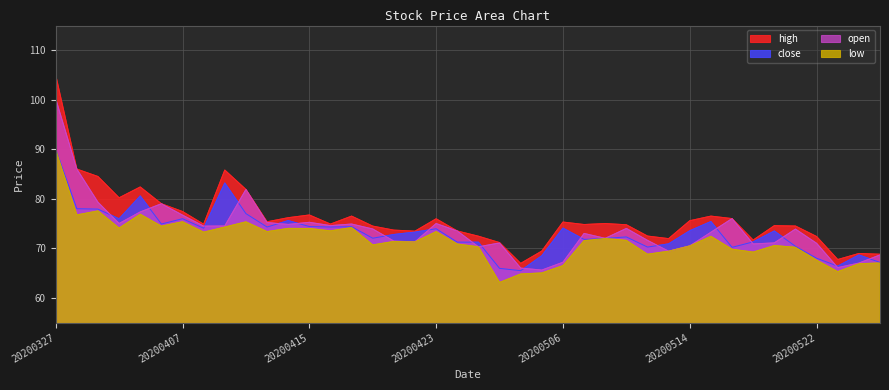

Between 20200415 and 20200521, which series saw the biggest shift?

close